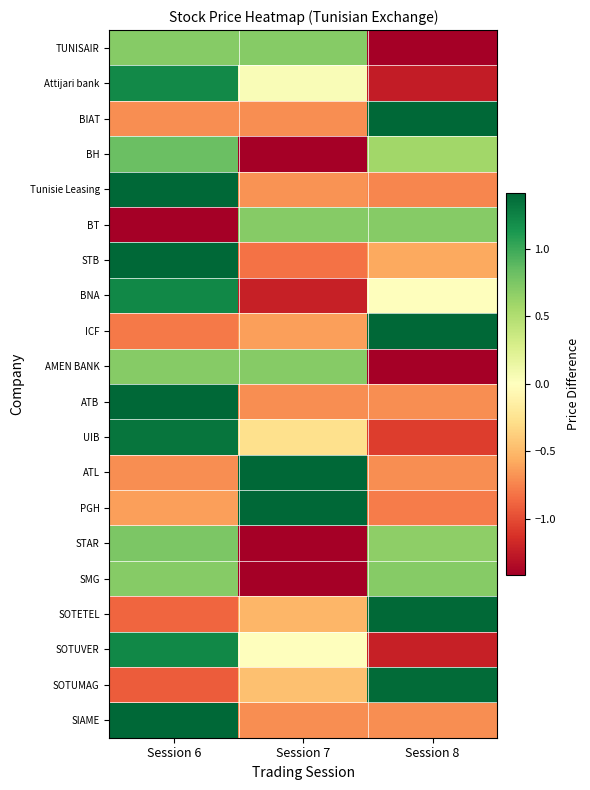

Rank the series at Session 8 from lowest to highest value.

AMEN BANK, TUNISAIR, Attijari bank, SOTUVER, UIB, PGH, Tunisie Leasing, ATL, SIAME, ATB, STB, BNA, BH, STAR, BT, SMG, SOTUMAG, SOTETEL, ICF, BIAT